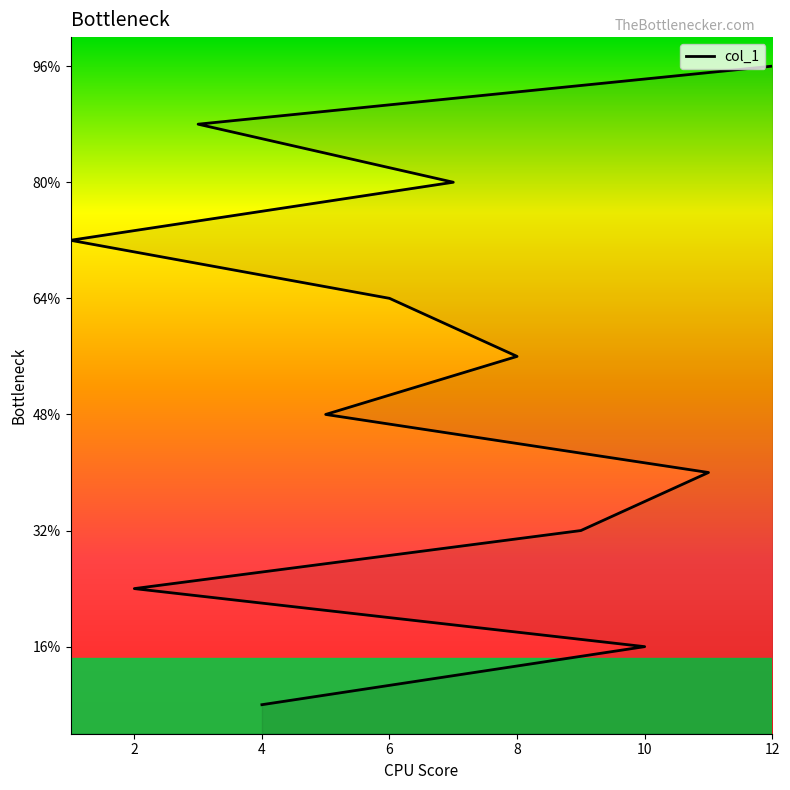

What is the value of the 11th point from the left?

11